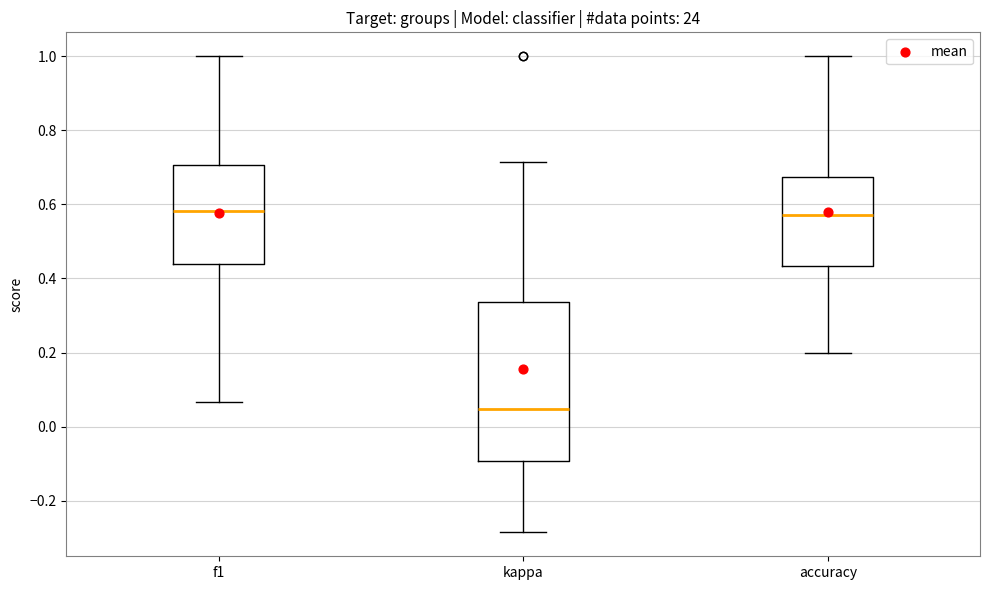

Reading left to right, transcribe this box plot: for each box, give where its median line is, the range the box spans, and where its two whiskers end, as read against the y-axis. The values are not printed on the chart, so give them approximately, as read against the axis.

f1: median 0.58, box 0.44 to 0.70, whiskers 0.06 to 1.00
kappa: median 0.04, box -0.10 to 0.34, whiskers -0.28 to 0.72
accuracy: median 0.58, box 0.44 to 0.68, whiskers 0.20 to 1.00